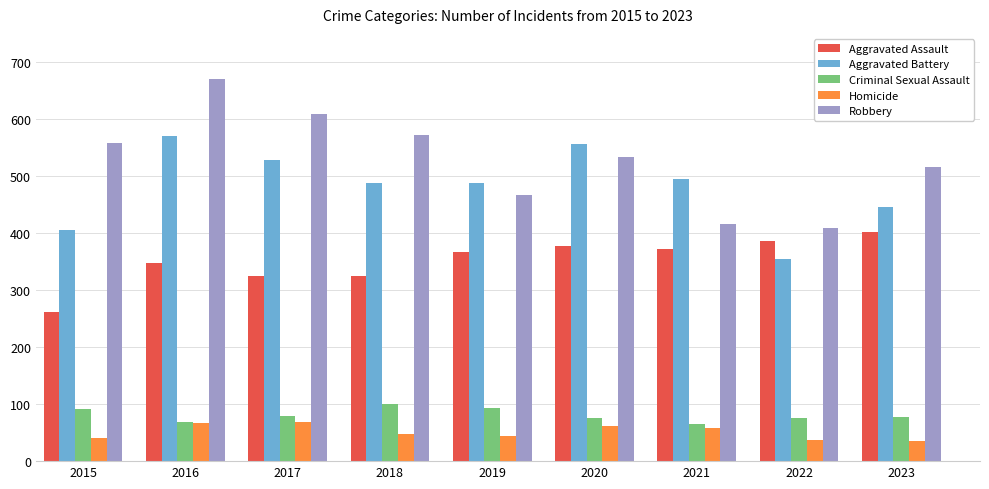

What is the greatest value displayed?

670